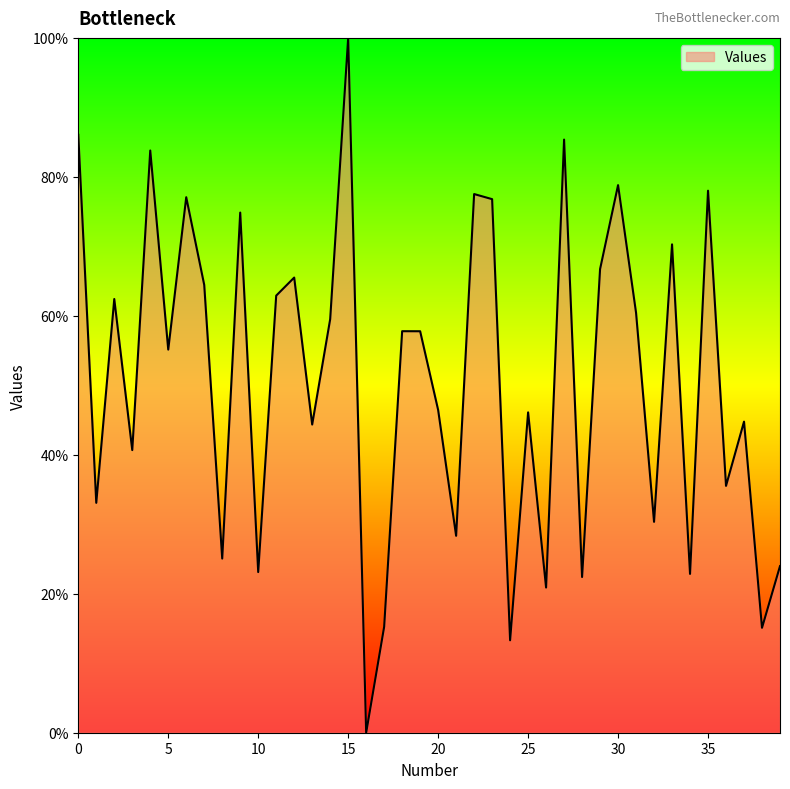

Is this an area chart (filled region under the line)?

Yes